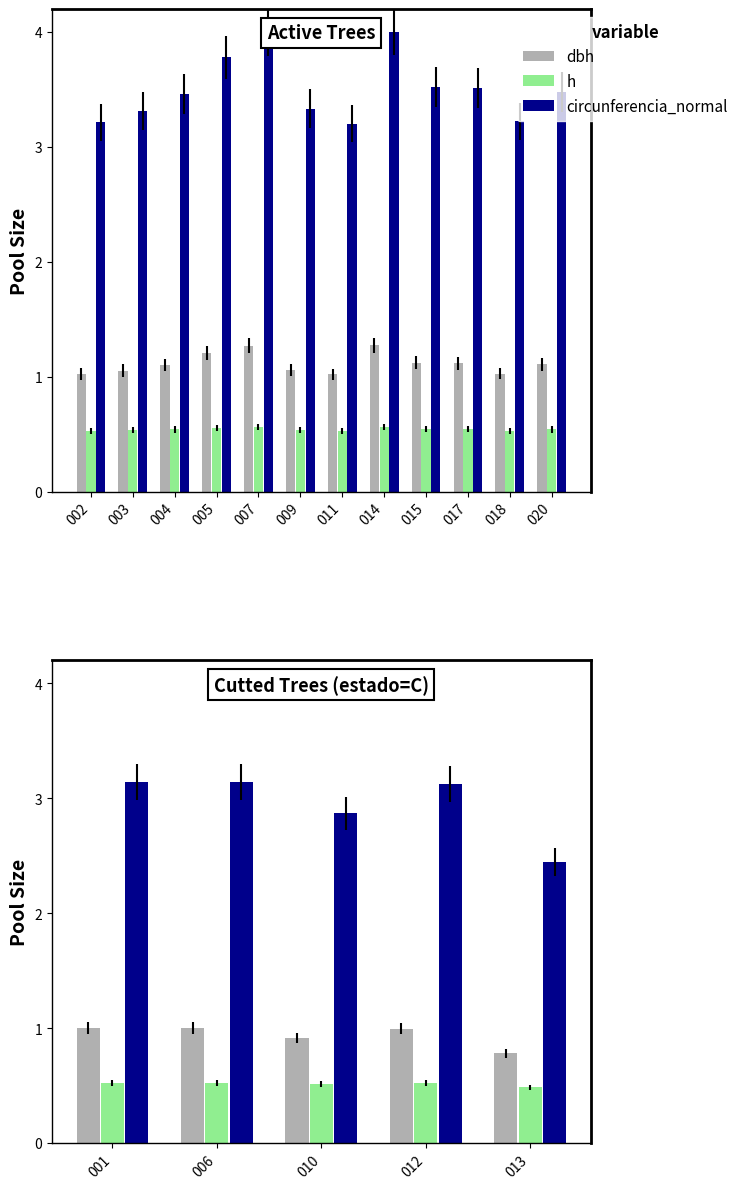

Which series changed the most between 006 and 010?

circunferencia_normal